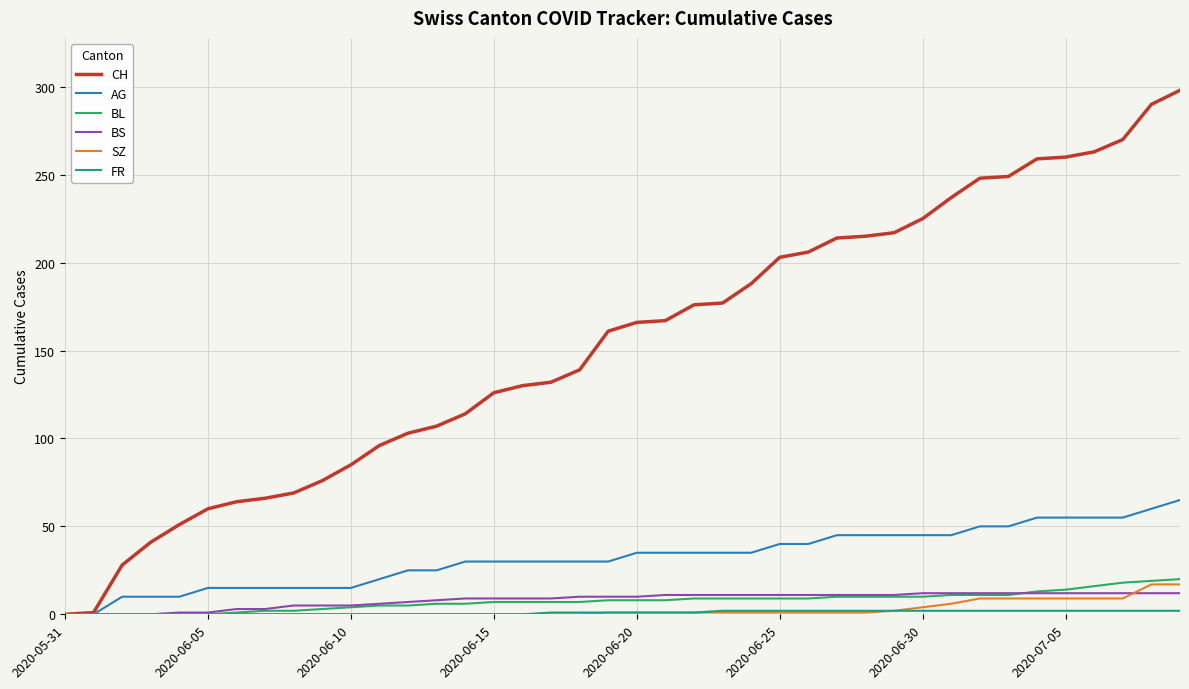

Which series has the widest spread of values?

CH